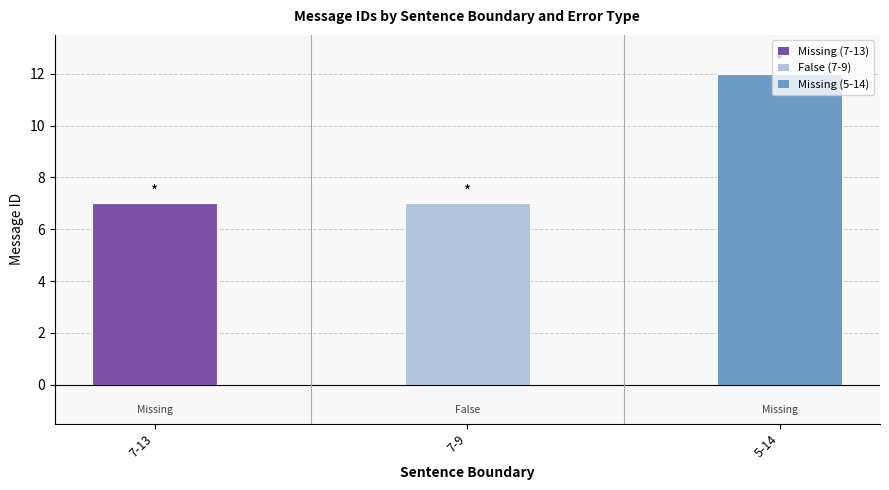

At which category does the chart reach its peak across all series?

5-14